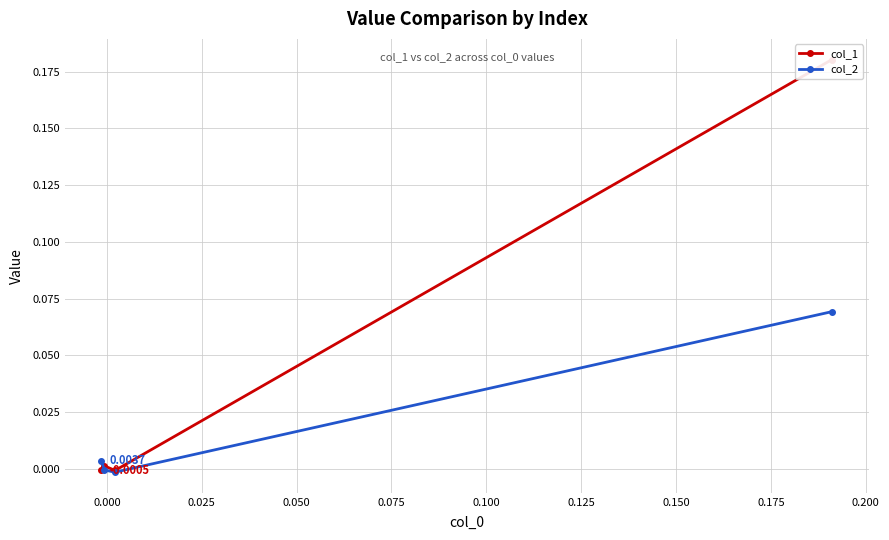

Which series has the largest range (max minus min)?

col_1